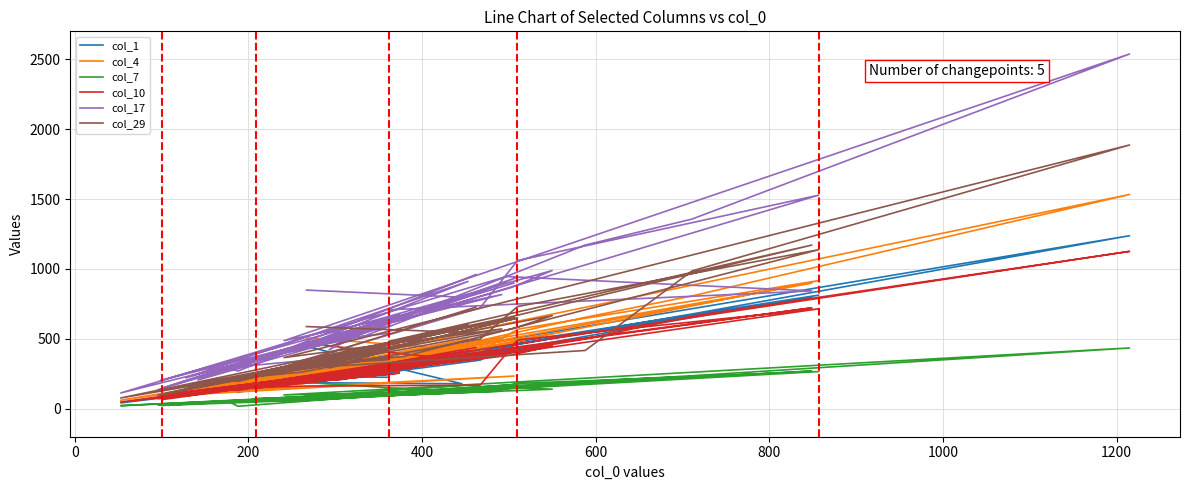

True or false: col_7 and col_10 intersect in this chart.

False